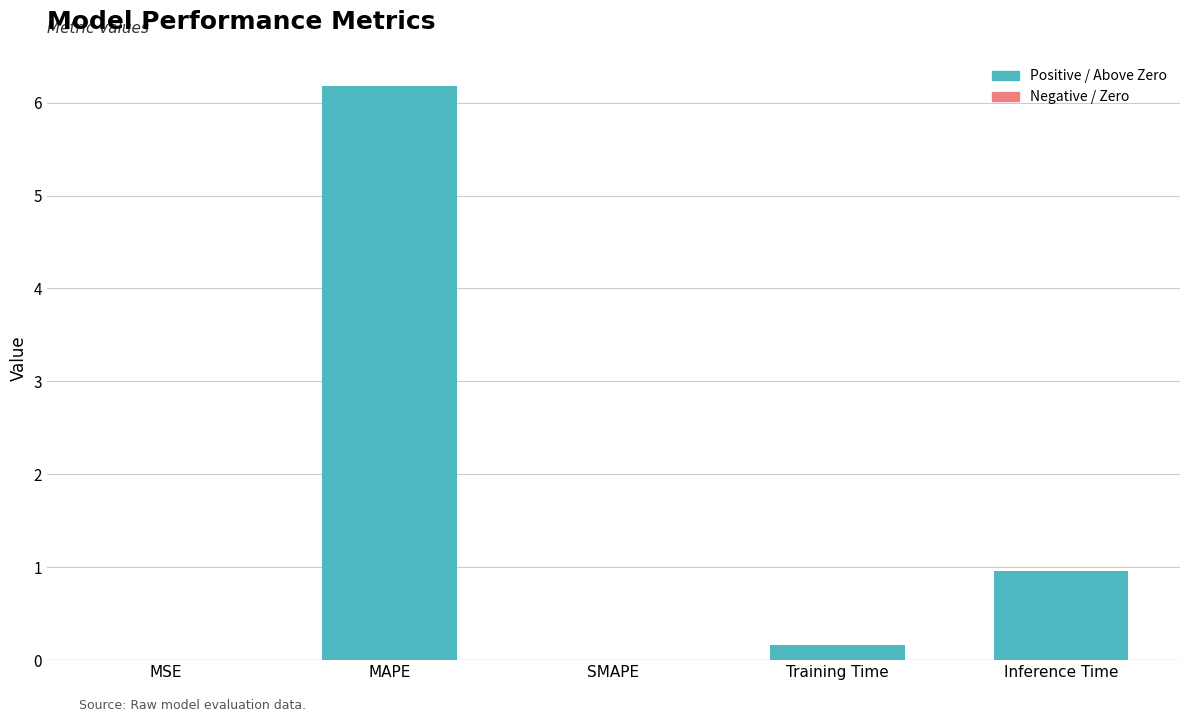

Is it true that the value at Inference Time is 0.5?

False